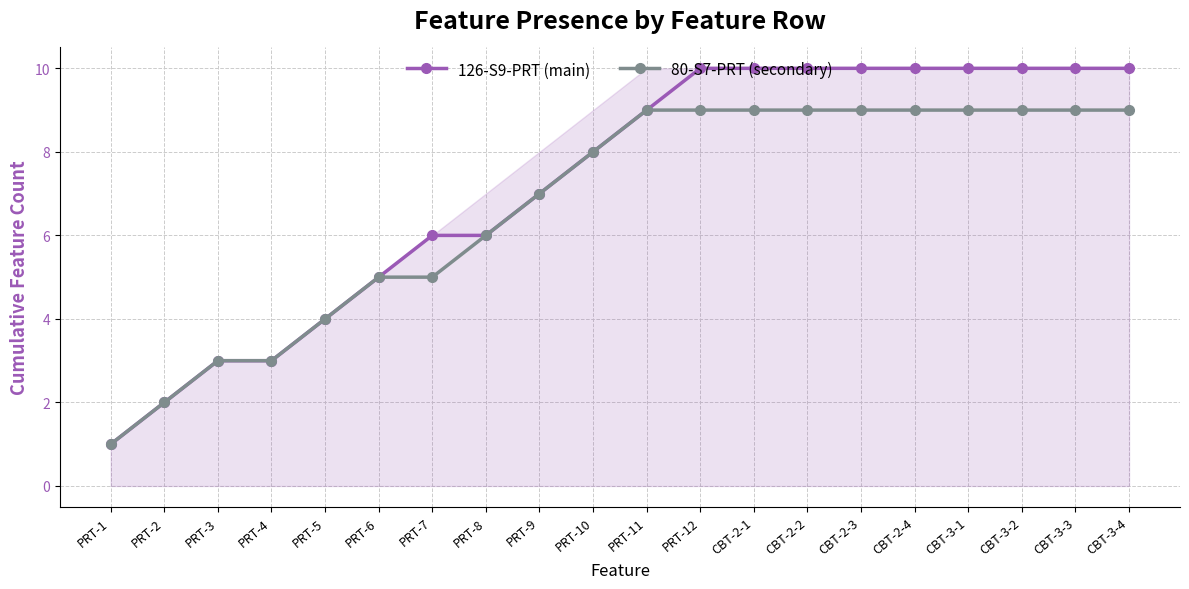

True or false: 80-S7-PRT (secondary) has a value of 2 at PRT-3.

False